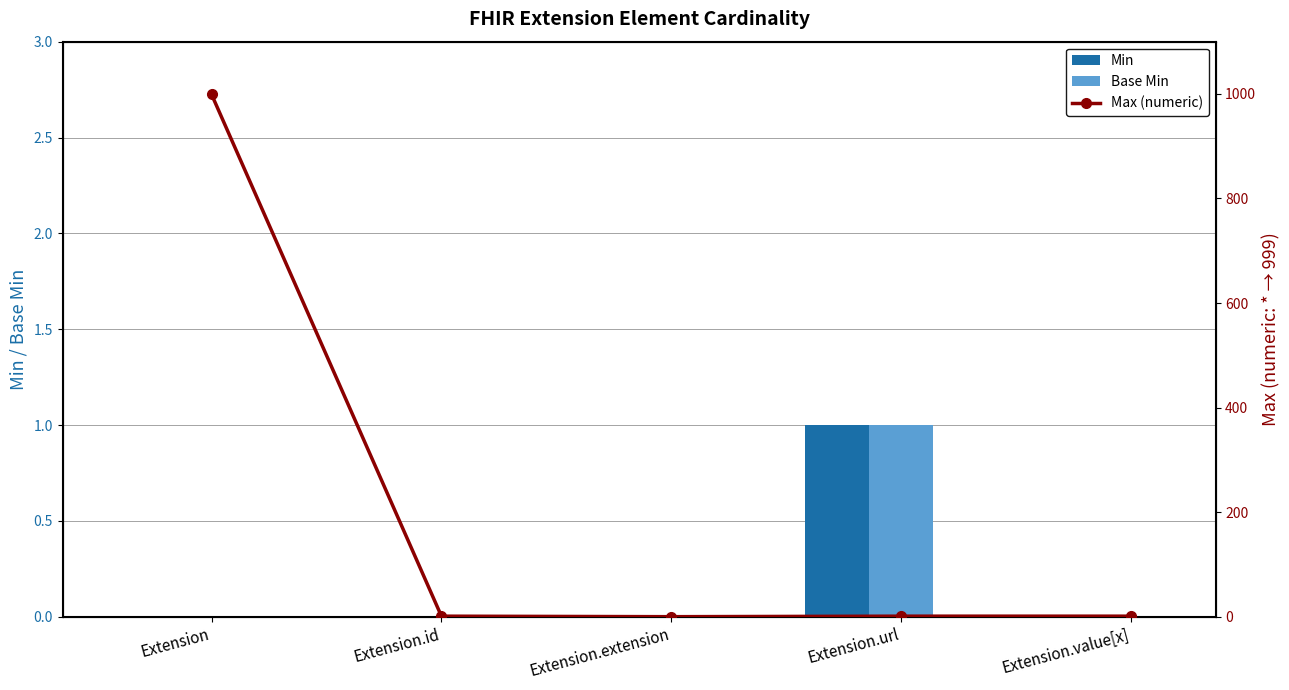

What is the label of the 4th bar from the left?

Extension.url